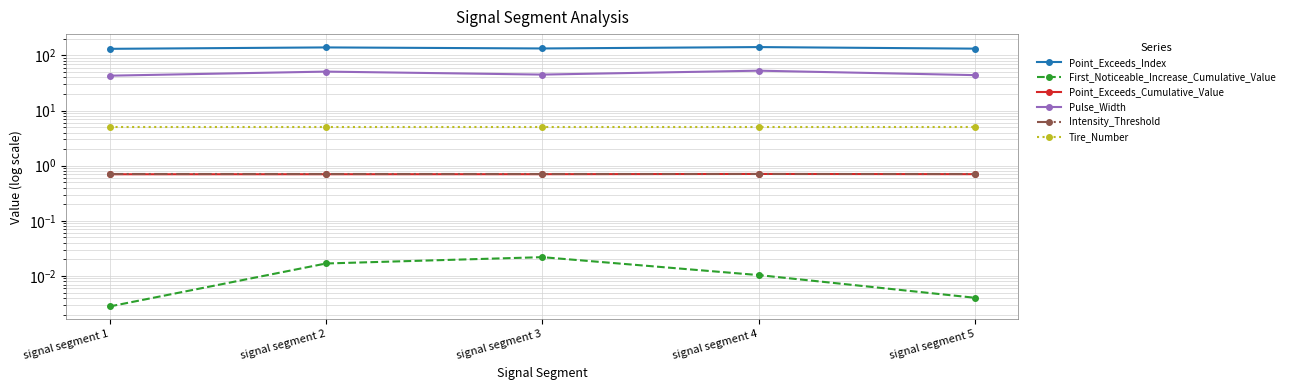

Reading left to right, transcribe all the data shown in this chart.

Point_Exceeds_Index: signal segment 1=132.0	signal segment 2=140.0	signal segment 3=134.0	signal segment 4=142.0	signal segment 5=133.0
First_Noticeable_Increase_Cumulative_Value: signal segment 1=0.0	signal segment 2=0.0	signal segment 3=0.0	signal segment 4=0.0	signal segment 5=0.0
Point_Exceeds_Cumulative_Value: signal segment 1=0.7	signal segment 2=0.7	signal segment 3=0.7	signal segment 4=0.7	signal segment 5=0.7
Pulse_Width: signal segment 1=43.0	signal segment 2=51.0	signal segment 3=45.0	signal segment 4=53.0	signal segment 5=44.0
Intensity_Threshold: signal segment 1=0.7	signal segment 2=0.7	signal segment 3=0.7	signal segment 4=0.7	signal segment 5=0.7
Tire_Number: signal segment 1=5.0	signal segment 2=5.0	signal segment 3=5.0	signal segment 4=5.0	signal segment 5=5.0